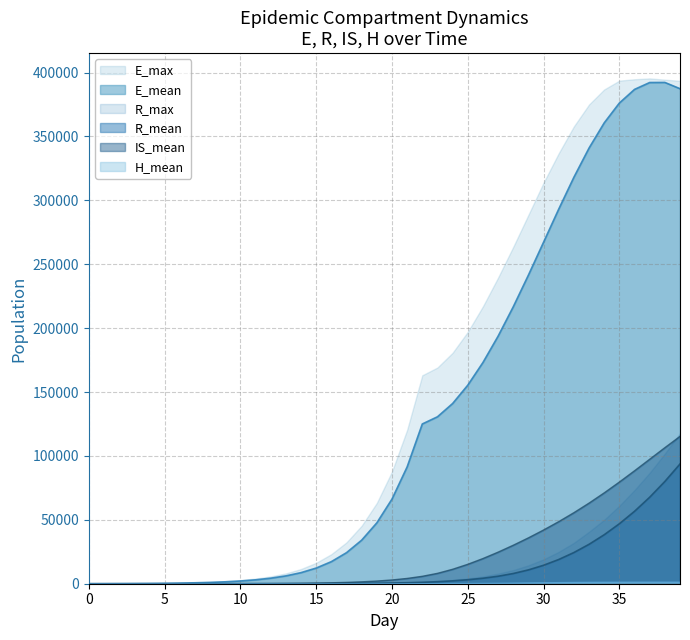

What is the highest value of the IS_mean series?

115297.5